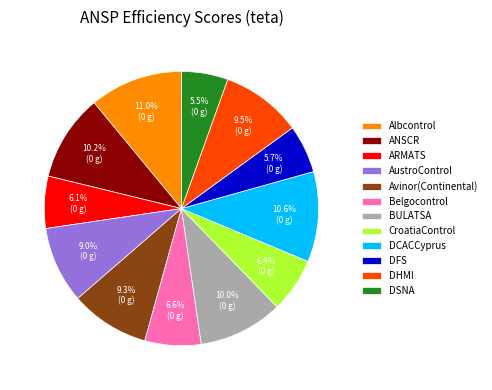

To the nearest percent, what is the difference between the largest and smallest slice percentages?

6%